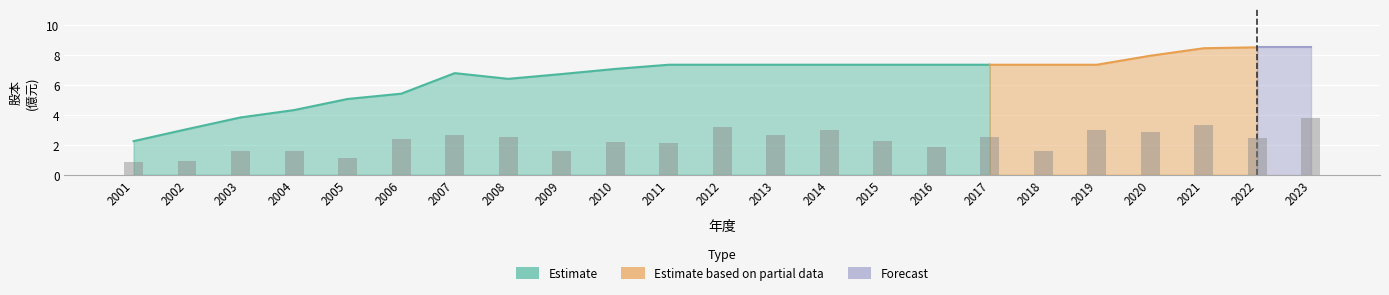

The value of Estimate based on partial data at 2001 is 0.0. True or false?

True